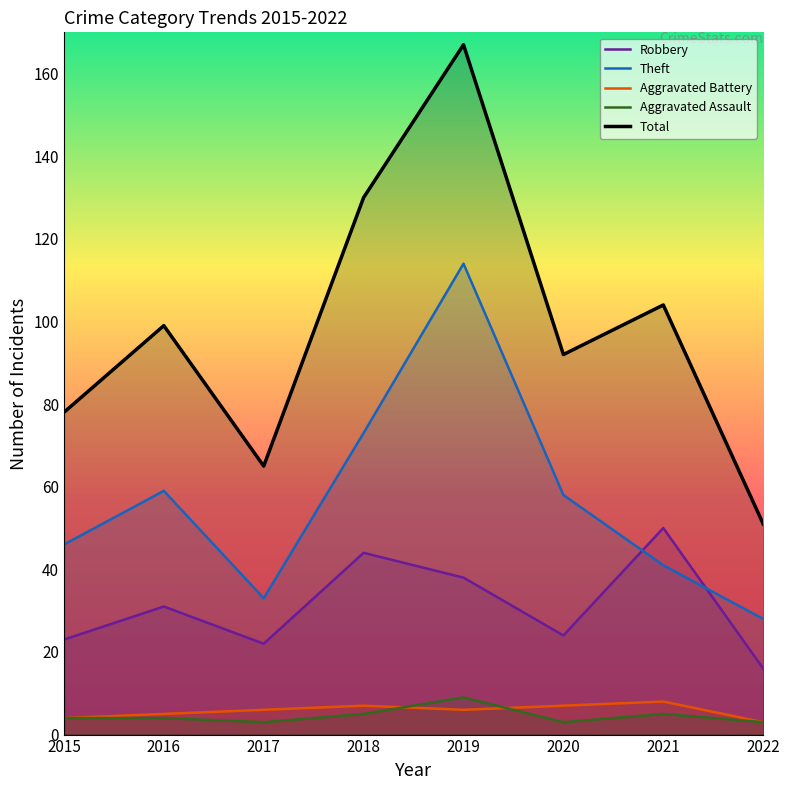

The value of Total at 2017 is 35. True or false?

False